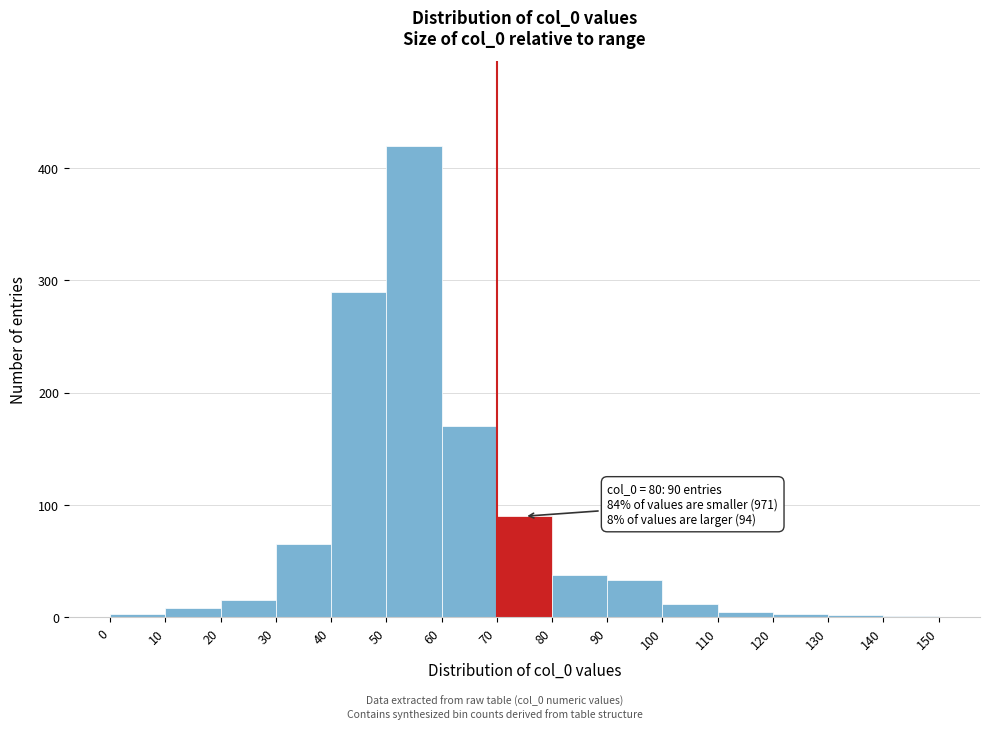

Over which range of the x-axis is the bar tallest?

50 to 60